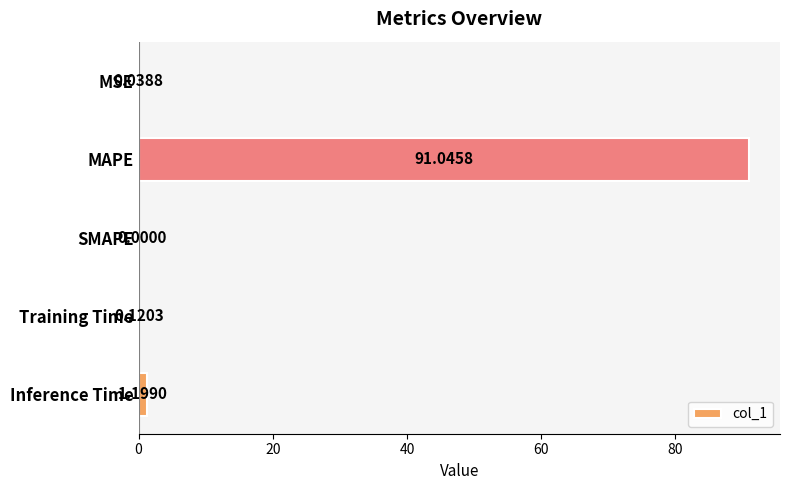

At which label is the value closest to 45?

Inference Time